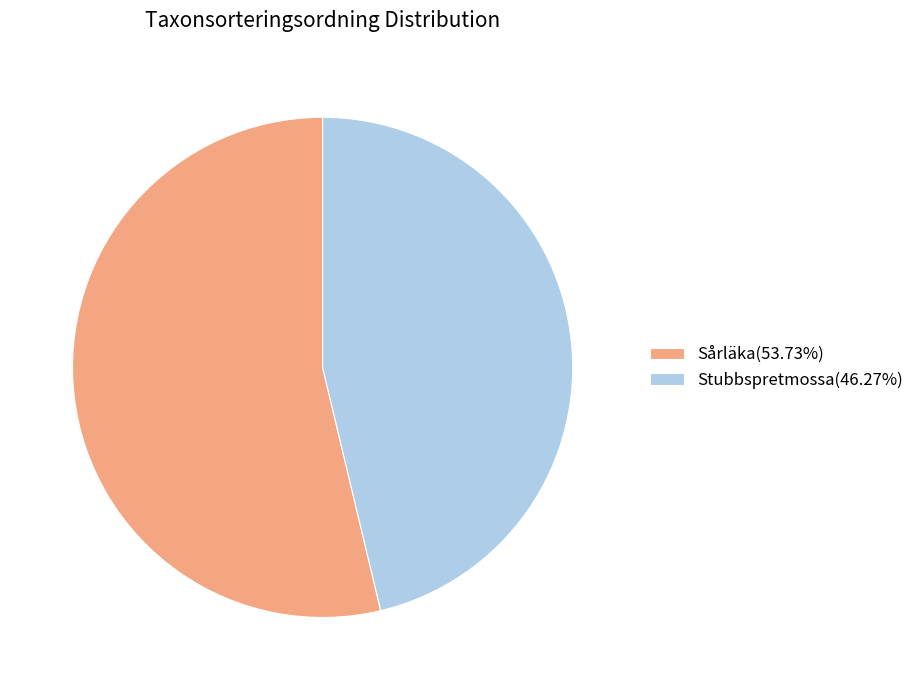

What is the ratio of the value at Stubbspretmossa(46.27%) to the value at Sårläka(53.73%)?

0.9